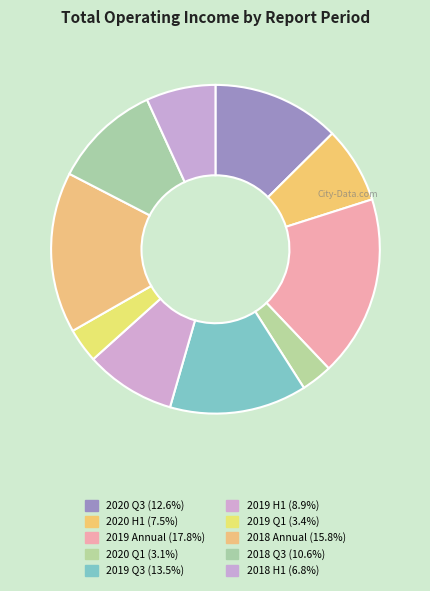

Is there any slice that represents more than half of the pie?

No